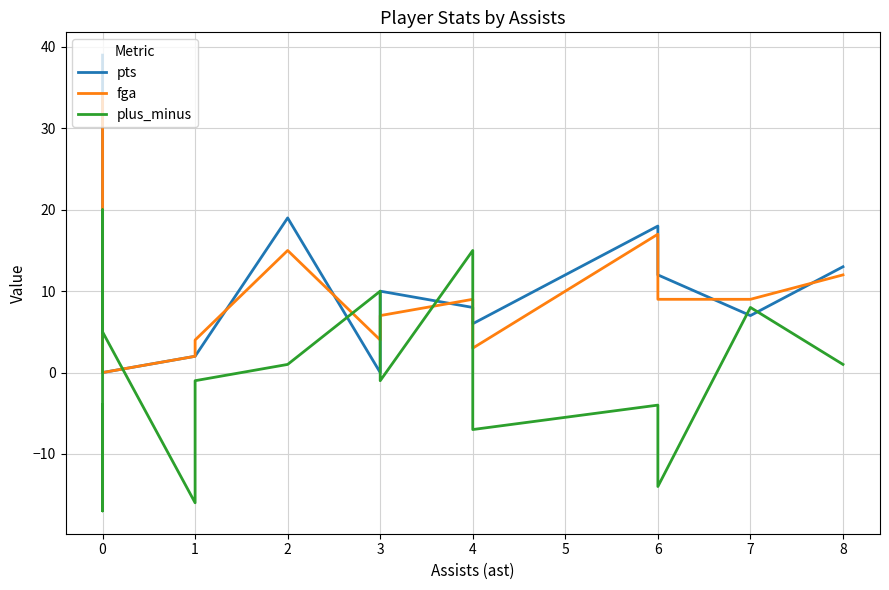

Count the number of categories in the chart.

18